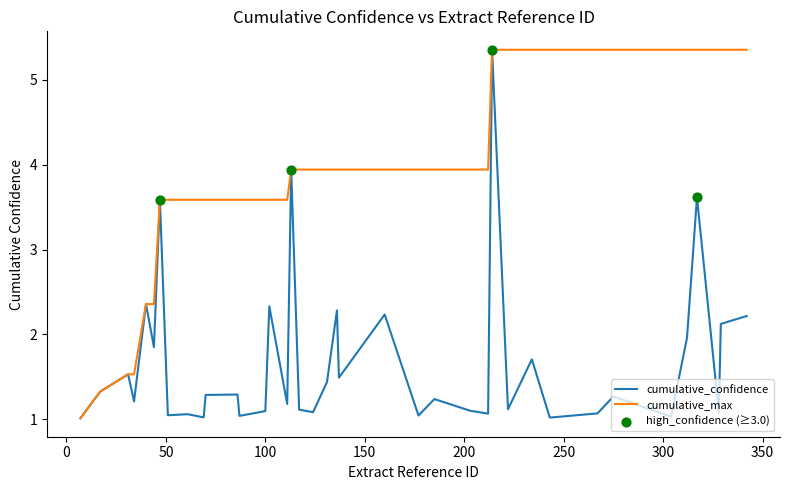

List the series in order of their overall mean, lowest first.

cumulative_confidence, cumulative_max